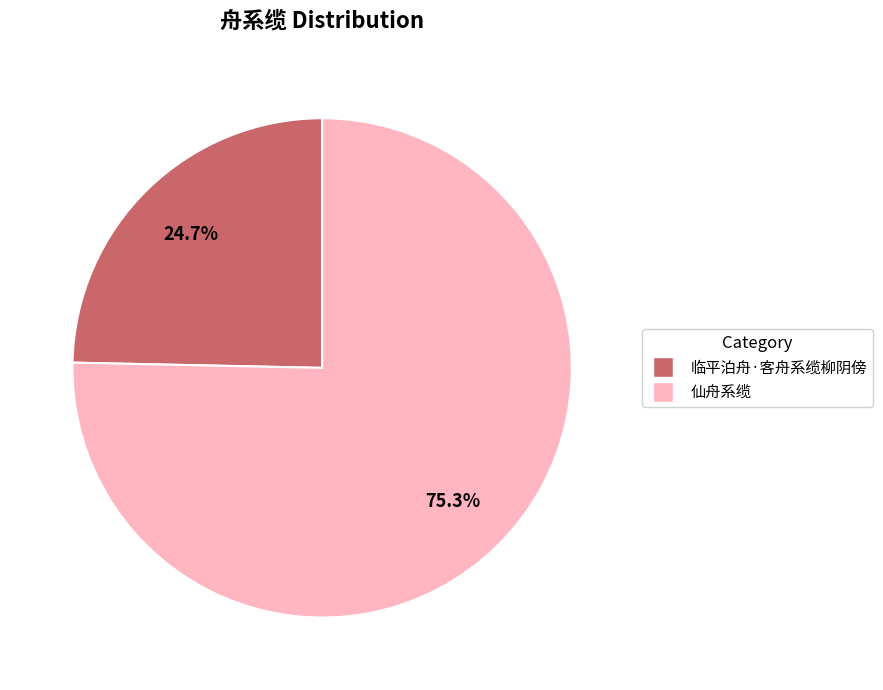

Rank the categories by value from highest to lowest.

仙舟系缆, 临平泊舟·客舟系缆柳阴傍